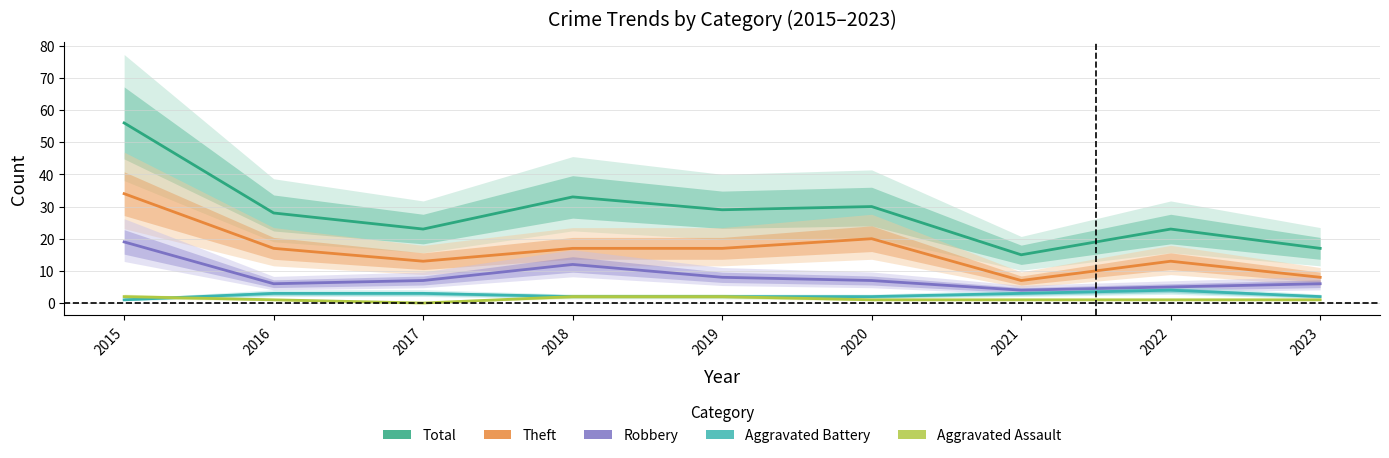

Reading right to left, transcribe all the data shown in this chart.

Total: 17	23	15	30	29	33	23	28	56
Theft: 8	13	7	20	17	17	13	17	34
Robbery: 6	5	4	7	8	12	7	6	19
Aggravated Battery: 2	4	3	2	2	2	3	3	1
Aggravated Assault: 1	1	1	1	2	2	0	1	2